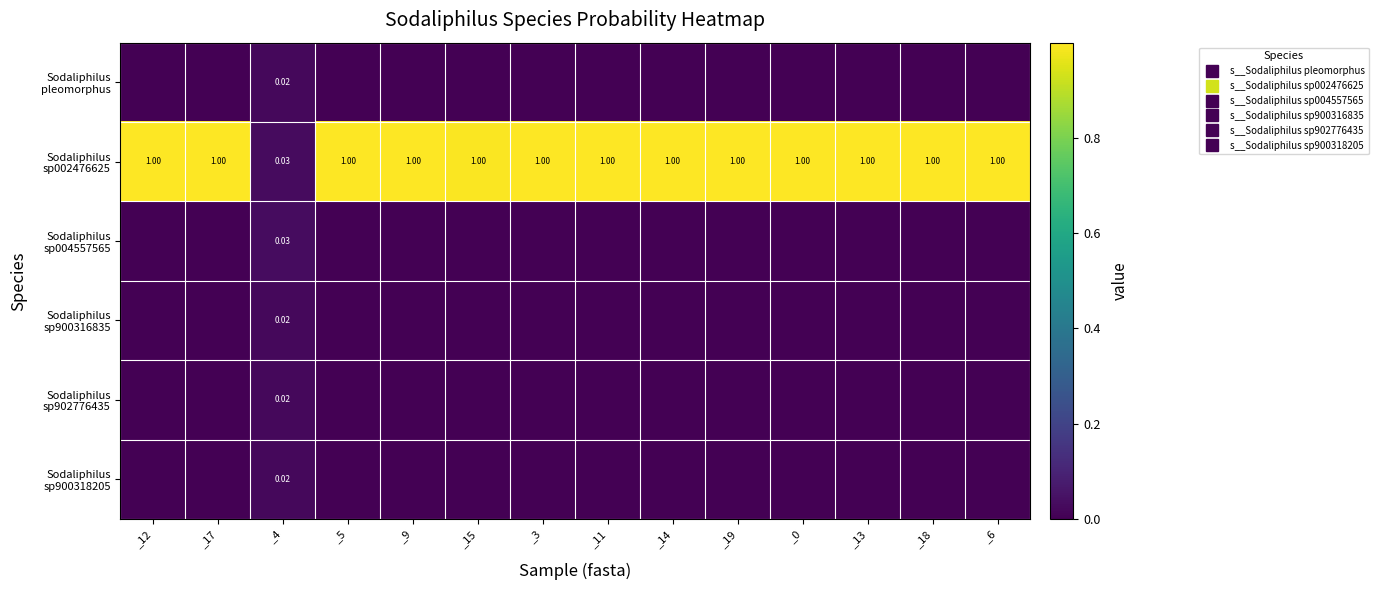

What value does the Sodaliphilus sp002476625 series have at _3?

1.0